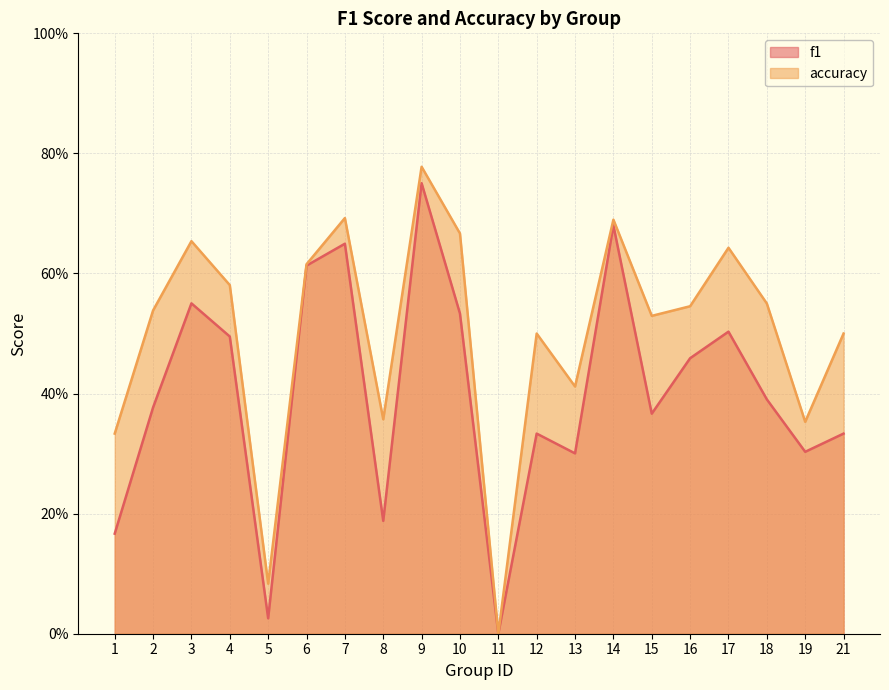

True or false: accuracy and f1 cross at least once.

False